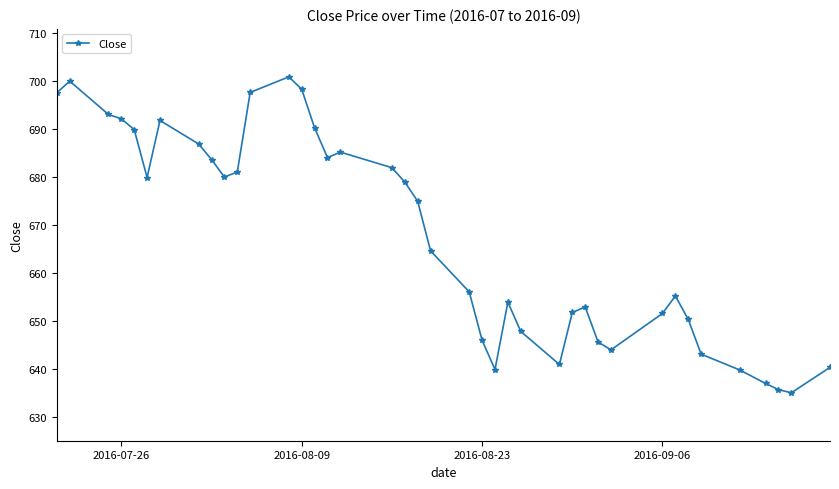

What is the greatest value displayed?

700.9